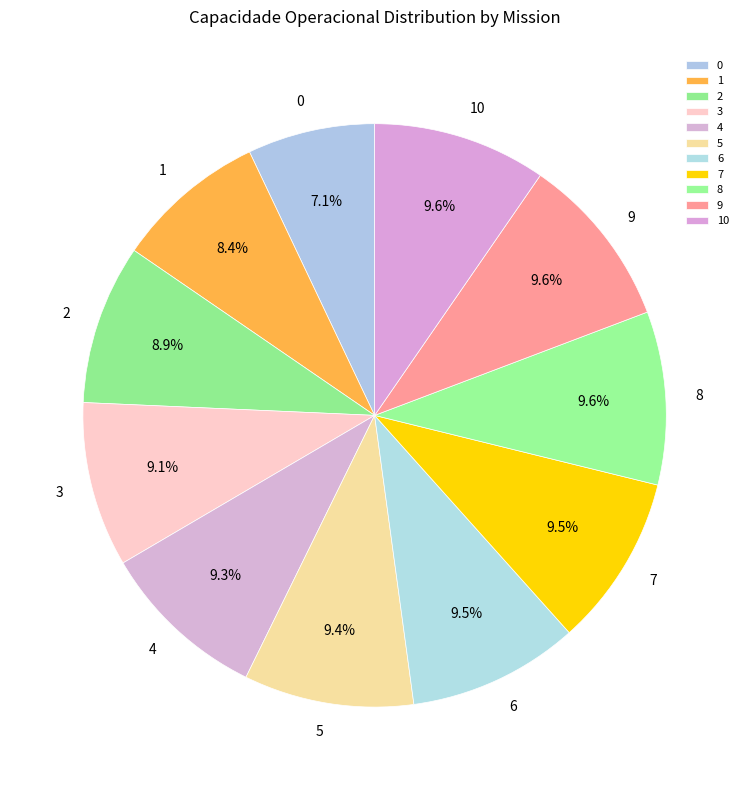

Does 3 account for over 50% of the chart?

No